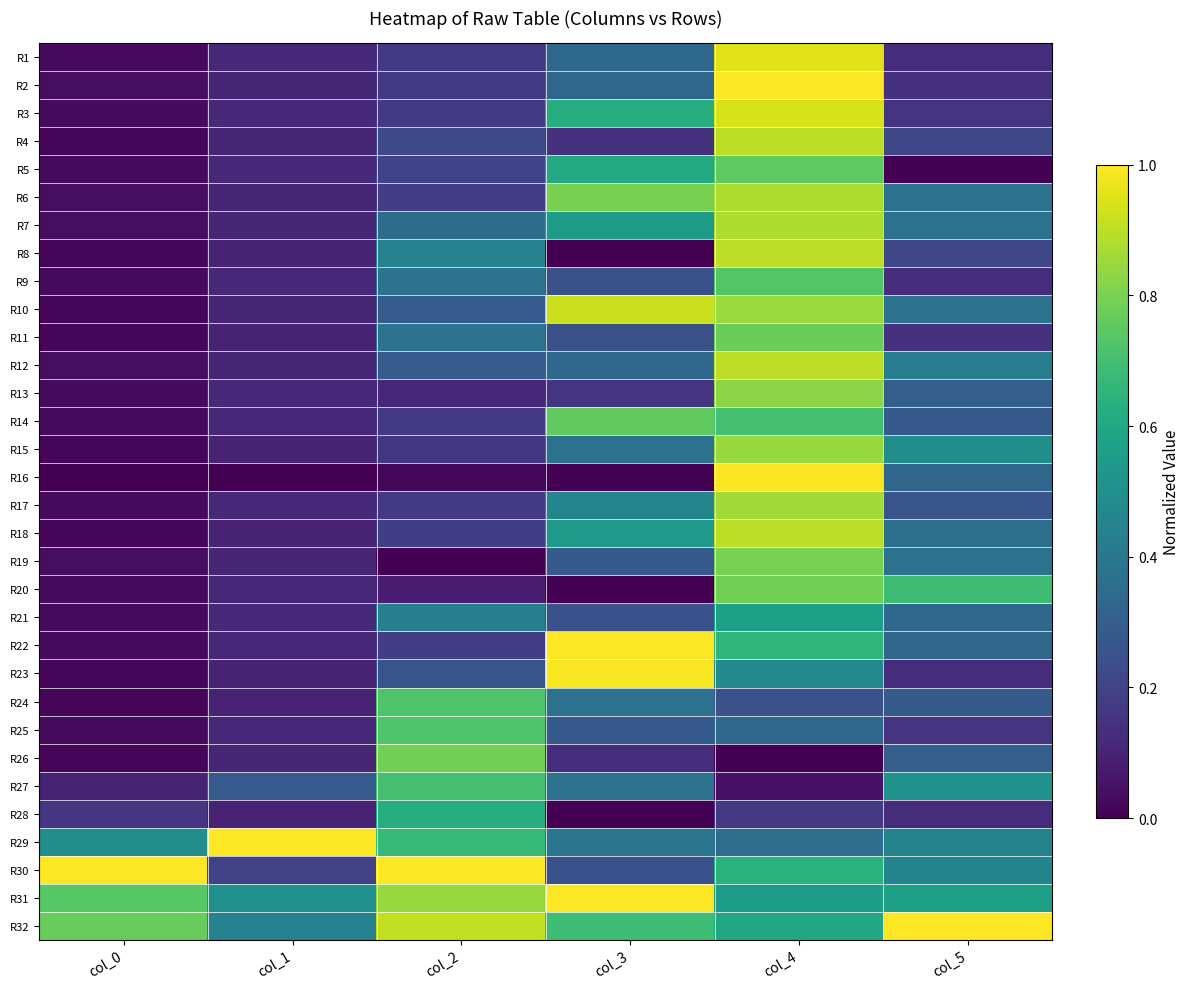

At col_0, list the series in order from largest to smallest.

R30, R32, R31, R29, R28, R27, R2, R6, R7, R12, R19, R1, R3, R5, R9, R13, R14, R17, R20, R21, R22, R25, R4, R10, R26, R8, R11, R15, R18, R23, R24, R16